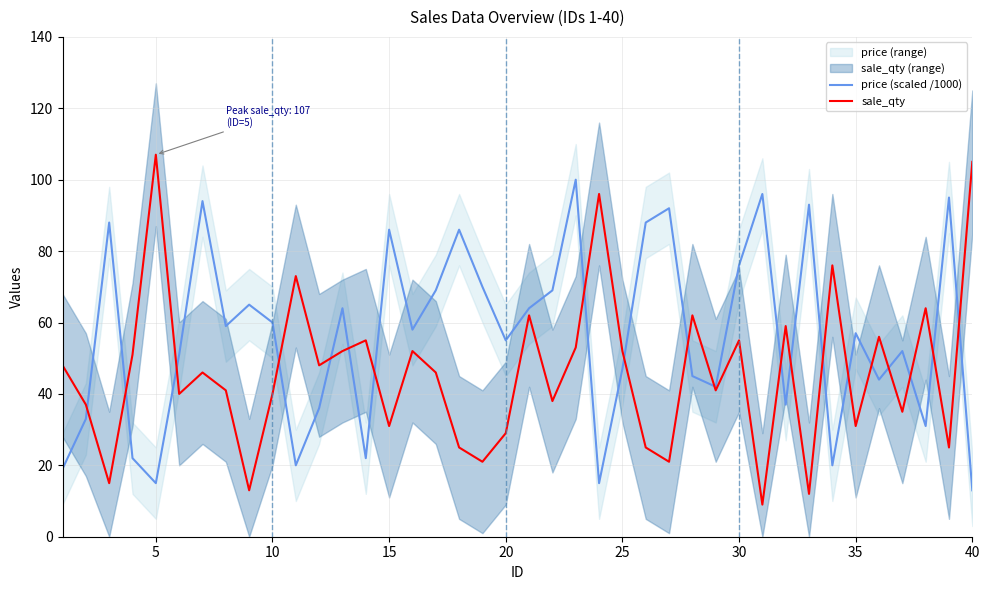

Is this an area chart (filled region under the line)?

No